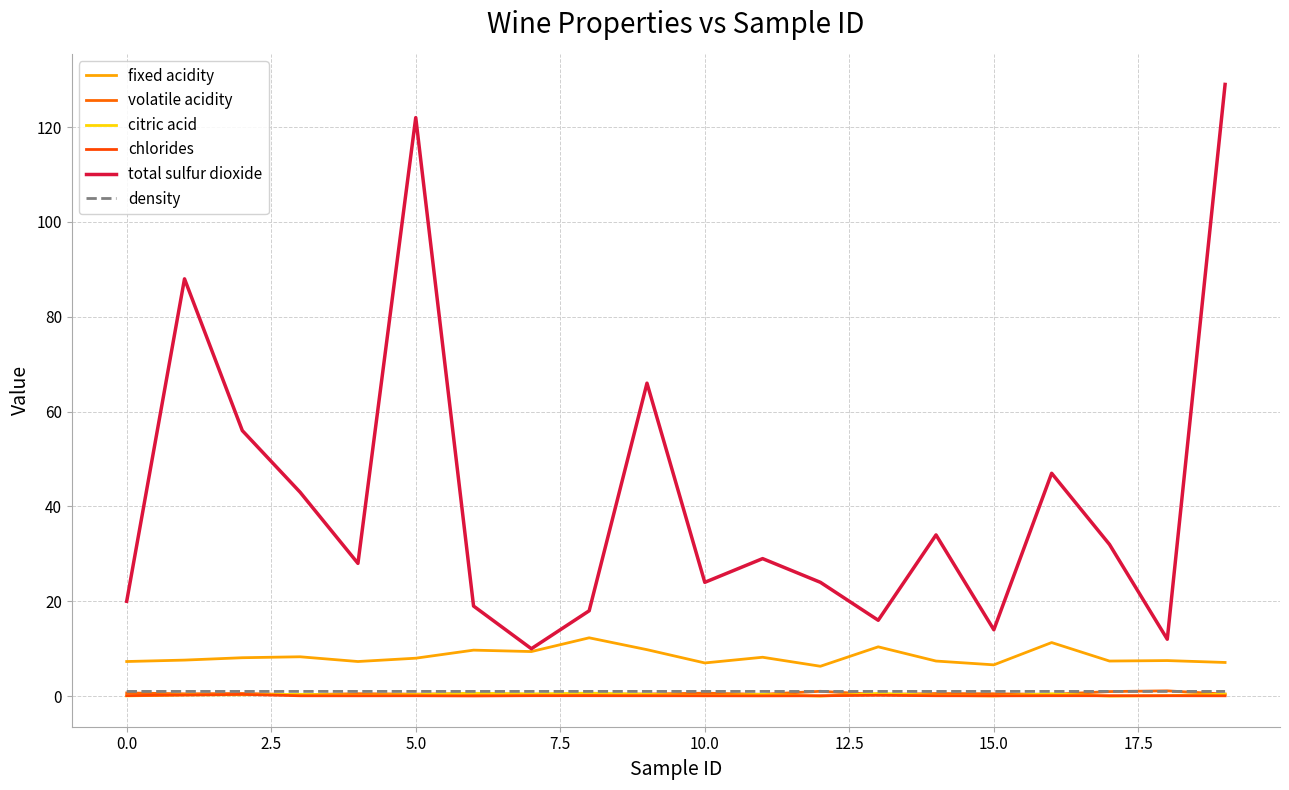

Does the chart display data point markers on the line(s)?

No